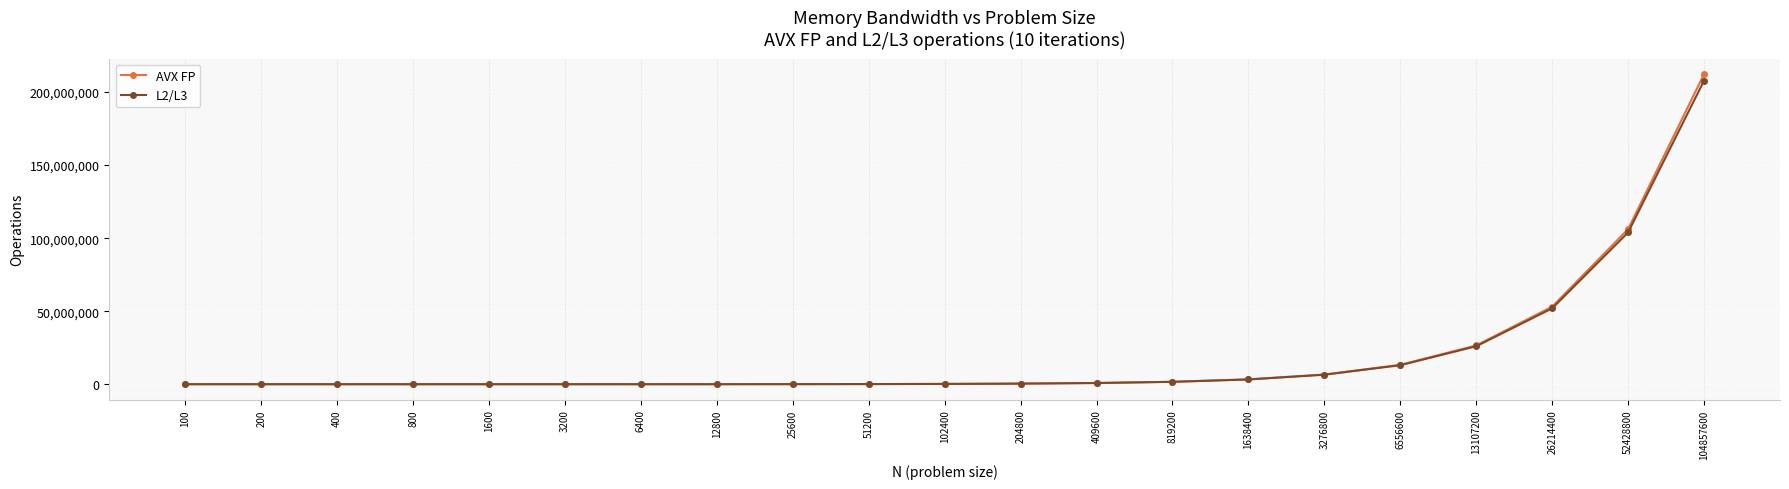

Between 102400 and 104857600, which series saw the biggest shift?

AVX FP